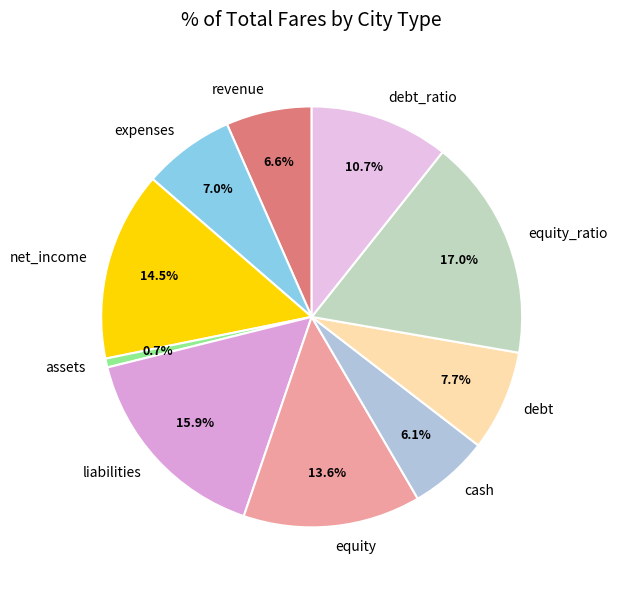

To the nearest percent, what is the difference between the cash and debt_ratio slice percentages?

5%